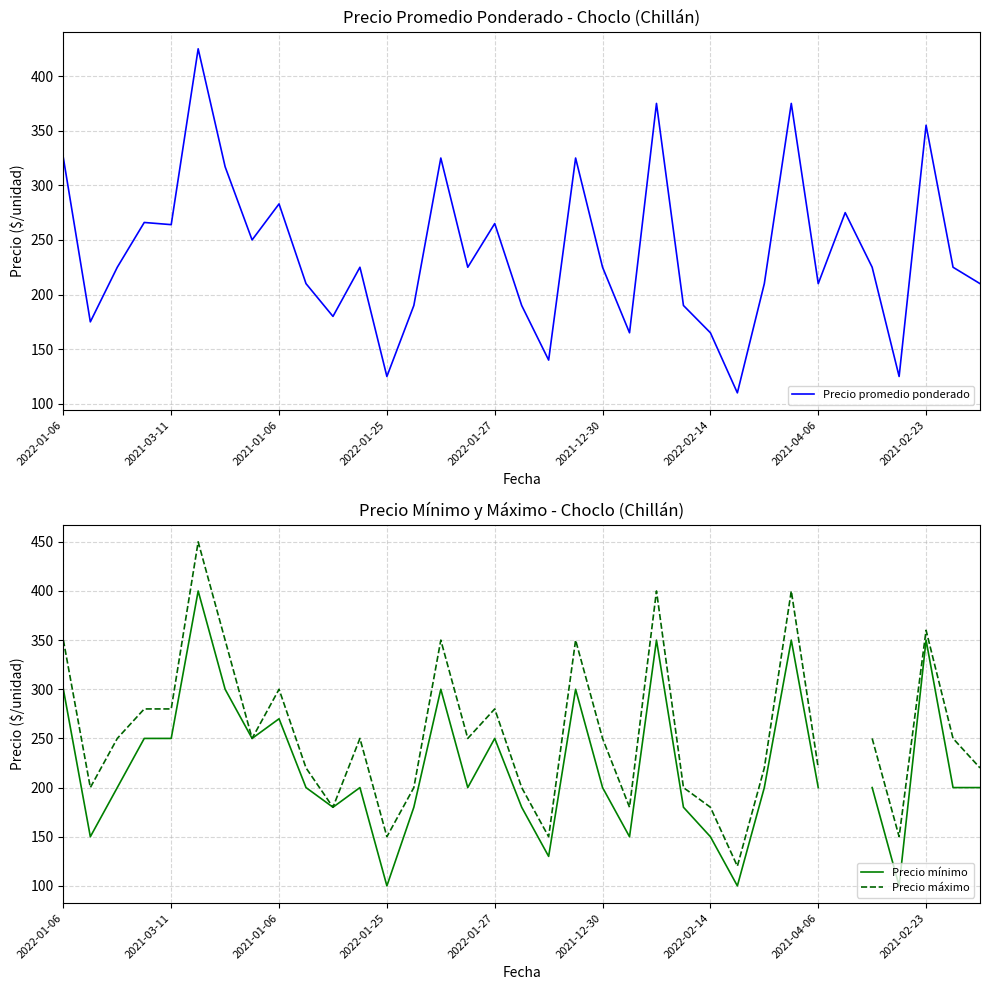

What is the label of the 7th point from the left?

2022-02-14